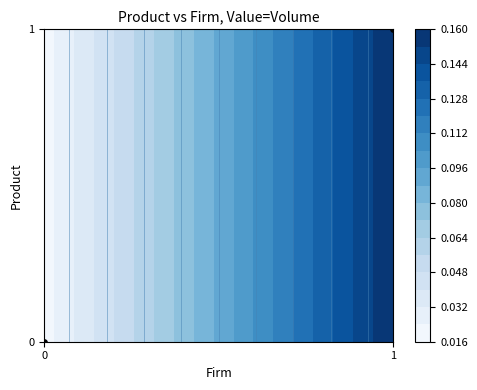

The value at 1 is 1. True or false?

False